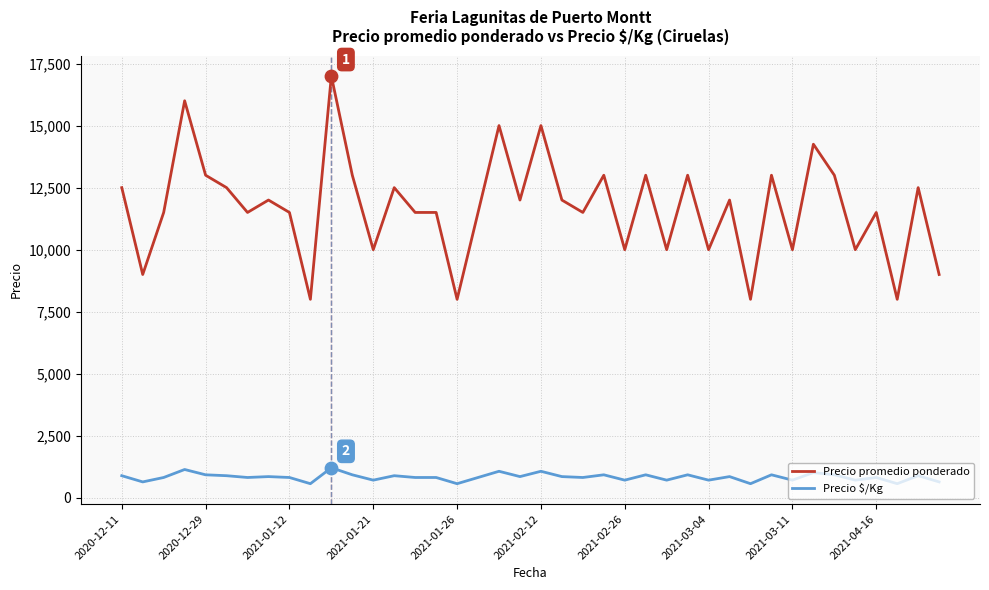

At how many categories does at least one series exceed 4027?

40